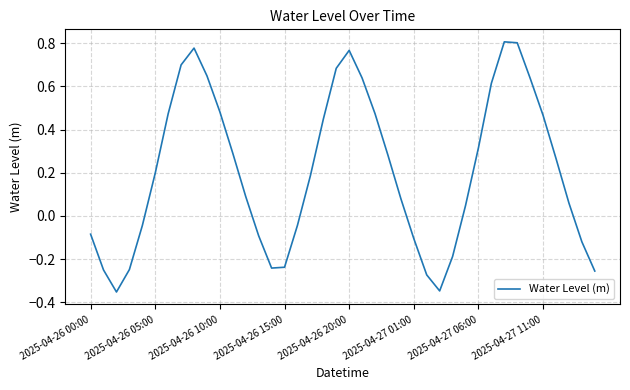

What is the change in value from 2025-04-26 10:00 to 2025-04-27 01:00?

-0.6